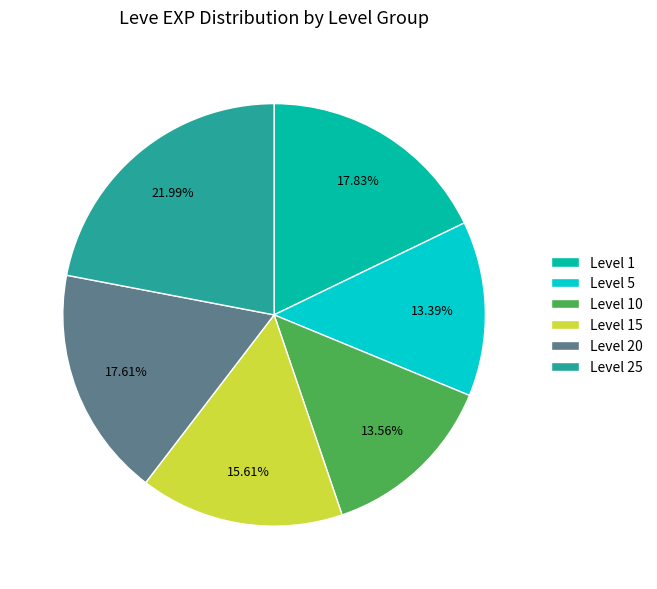

Is the sum of Level 20 and Level 1 greater than half?

No